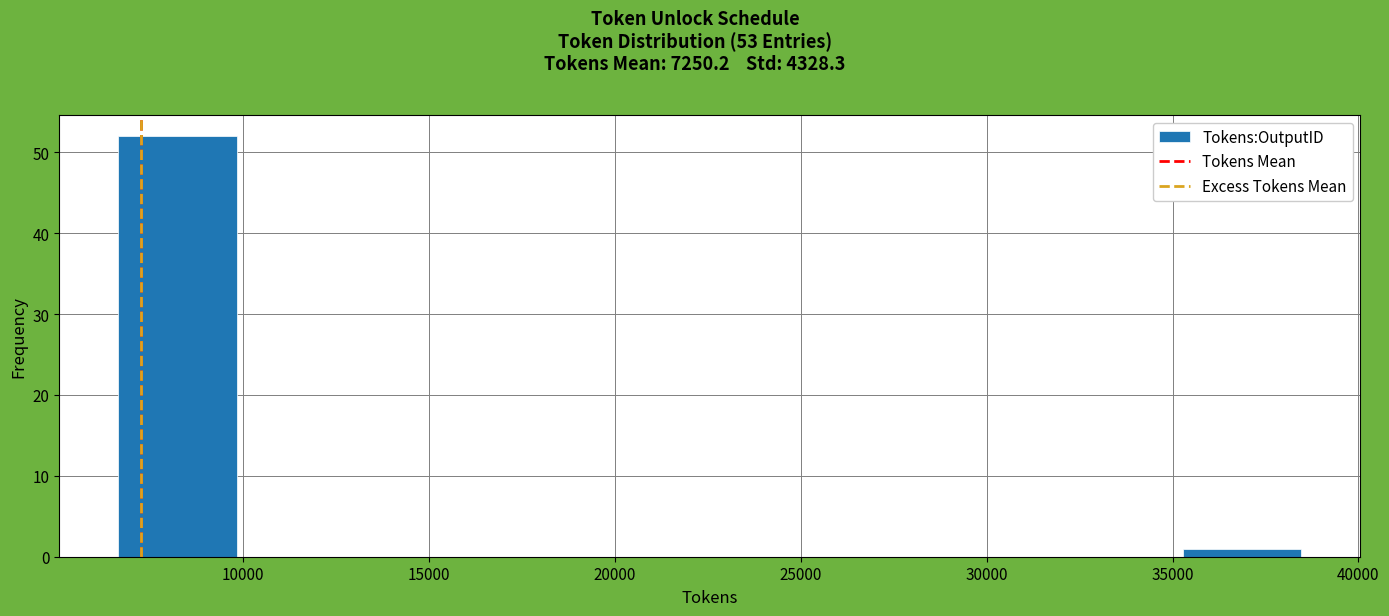

Reading left to right, transcribe this chart: for each bar, give the range it covers on the x-axis and its height. Neither the bar edges nor the heights are printed on the chart, so give them approximately, as read against the axes.

6500 to 10000: 52
10000 to 13000: 0
13000 to 16000: 0
16000 to 19500: 0
19500 to 22500: 0
22500 to 25500: 0
25500 to 29000: 0
29000 to 32000: 0
32000 to 35500: 0
35500 to 38500: 1